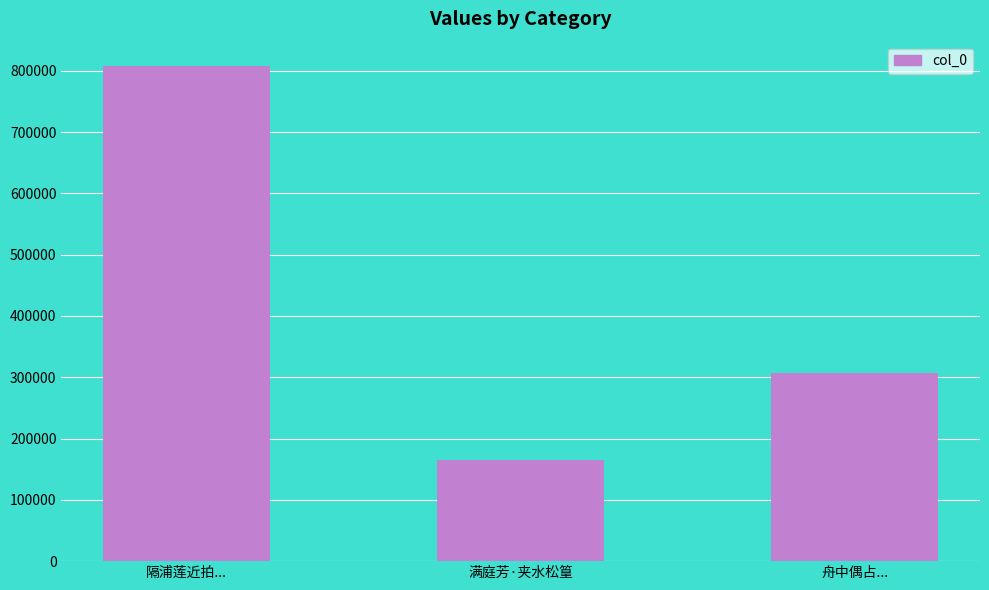

Between 隔浦莲近拍... and 舟中偶占..., which is larger?

隔浦莲近拍...